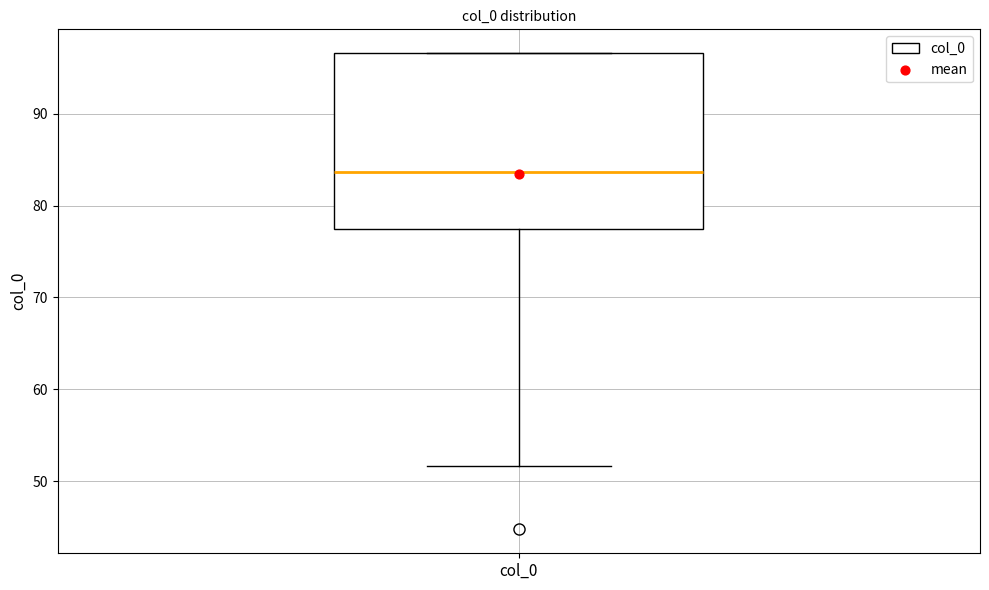

Read this box plot against the y-axis: the position of the median line, the range covered by the box, and the ends of both whiskers. The values are not printed on the chart, so give them approximately, as read against the axis.

median 84, box 77 to 97, whiskers 52 to 97